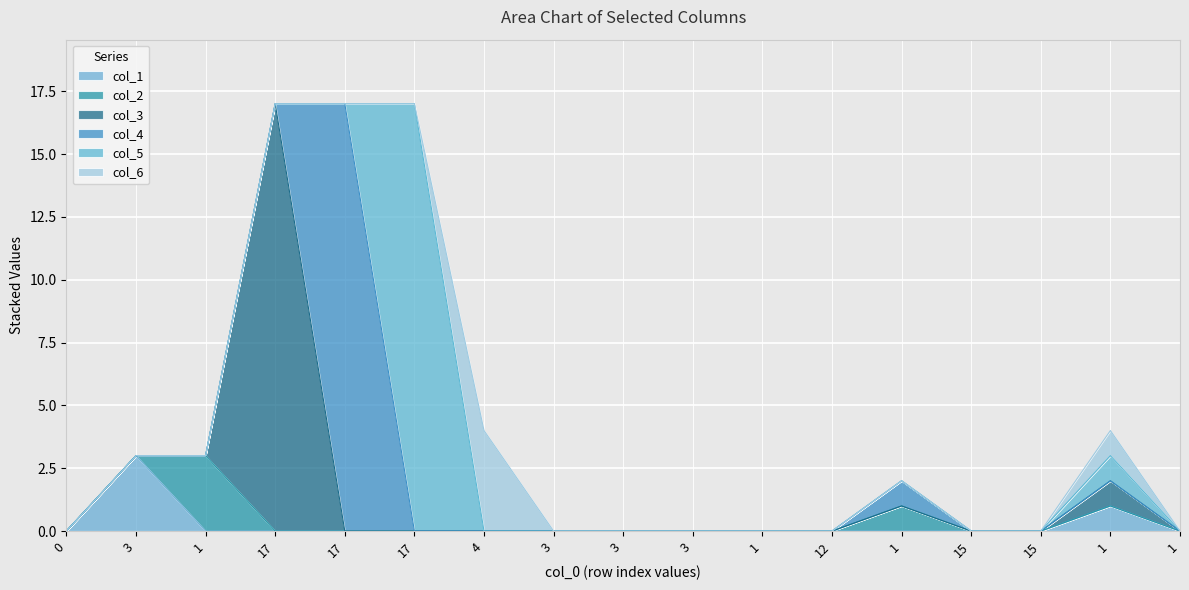

Between 17 and 1, which series saw the biggest shift?

col_3